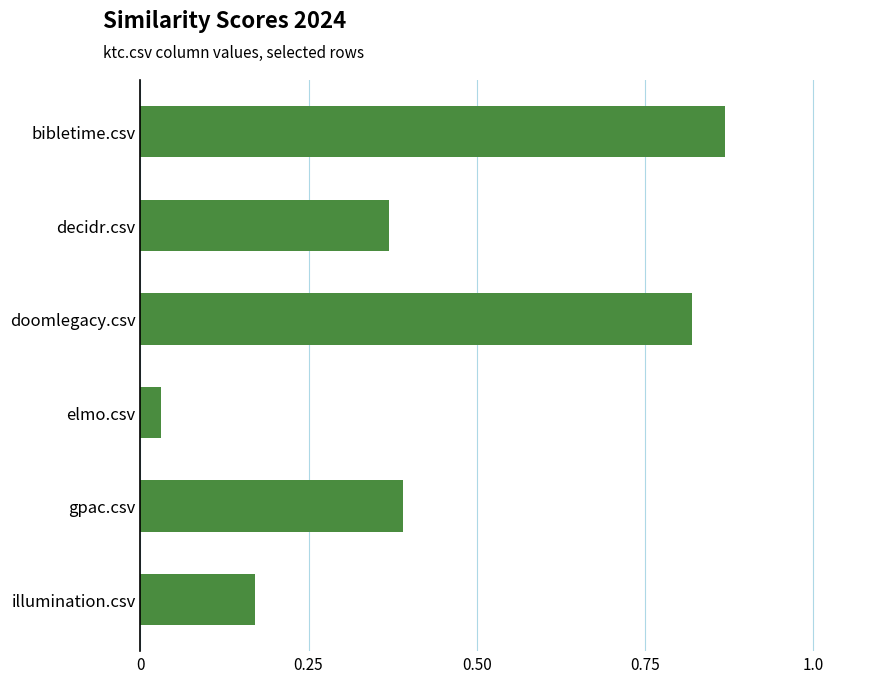

Rank the categories by value from highest to lowest.

bibletime.csv, doomlegacy.csv, gpac.csv, decidr.csv, illumination.csv, elmo.csv